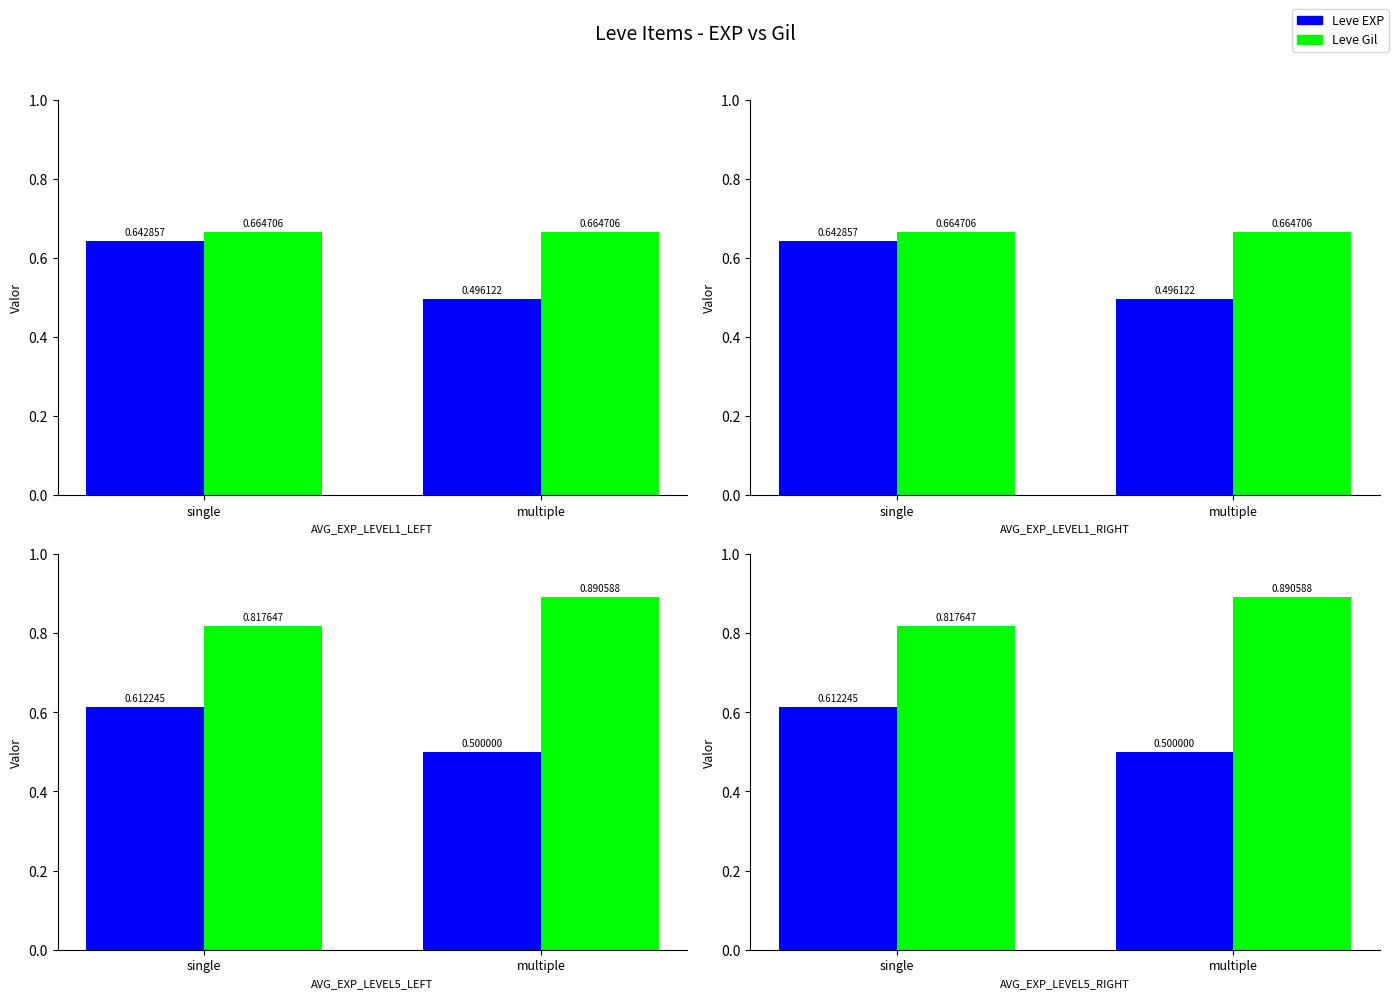

At how many categories does at least one series exceed 0?

2